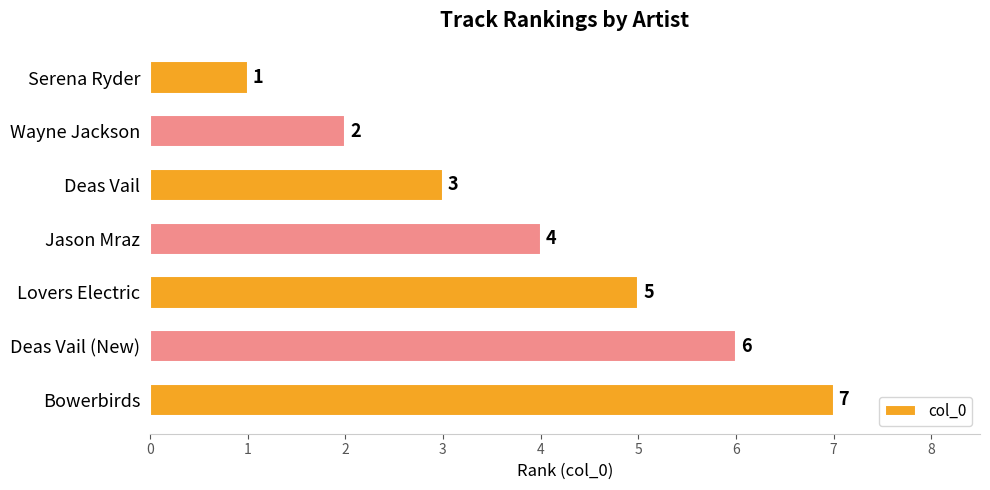

What is the sum of all values?

28